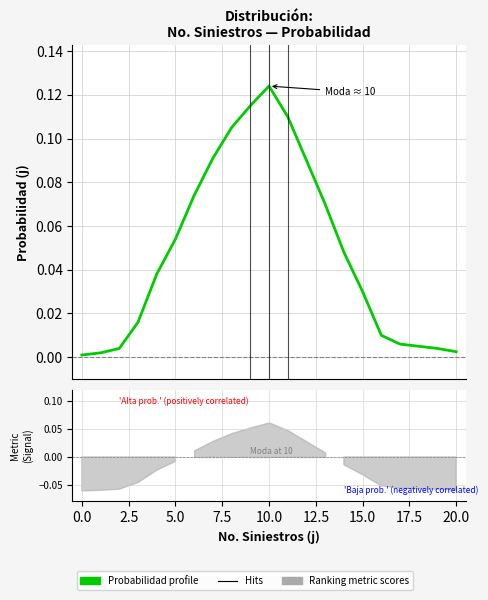

Reading right to left, transcribe all the data shown in this chart.

20=0.0	19=0.0	18=0.0	17=0.0	16=0.0	15=0.0	14=0.0	13=0.1	12=0.1	11=0.1	10=0.1	9=0.1	8=0.1	7=0.1	6=0.1	5=0.1	4=0.0	3=0.0	2=0.0	1=0.0	0=0.0